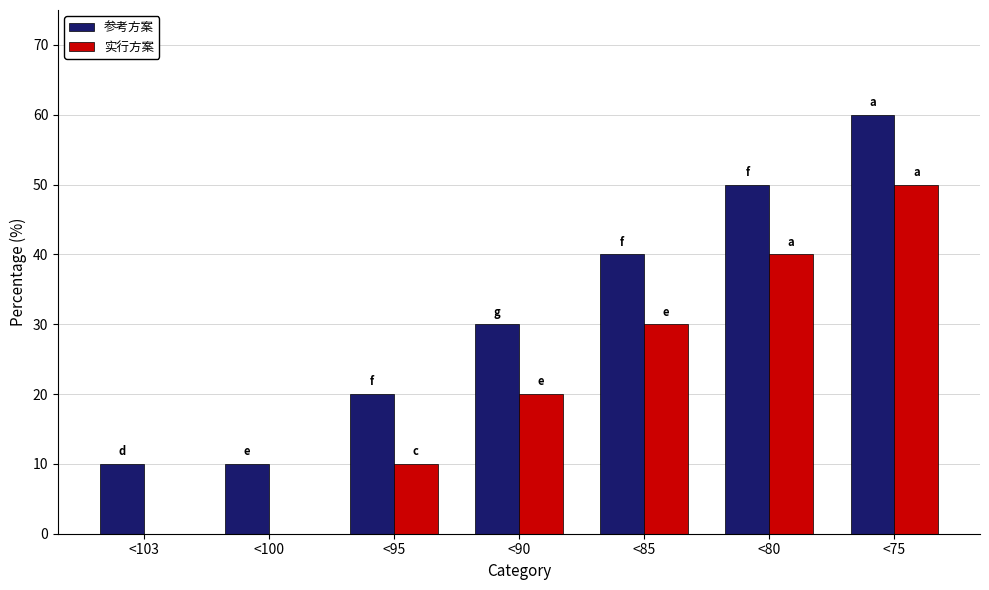

What is the maximum value for 参考方案?

60